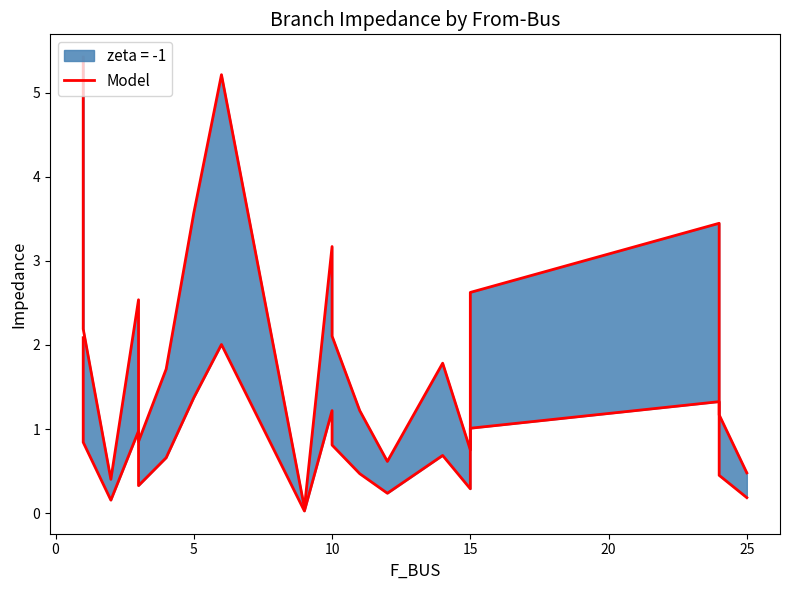

What is the difference between the maximum and second lowest values?

5.0